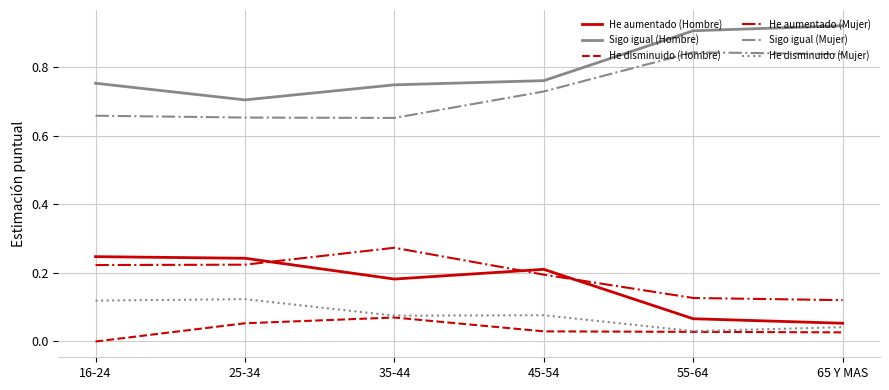

True or false: He disminuido (Hombre) has a value of 0.0 at 25-34.

False